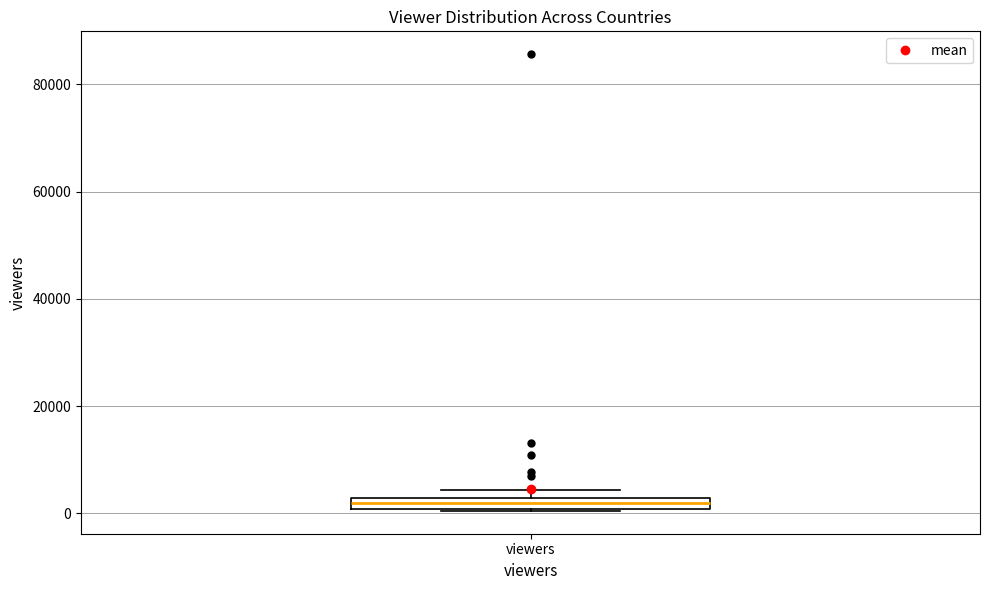

Where is the upper edge of the box for viewers on the y-axis? The values are not printed on the chart, so give them approximately, as read against the axis.

2000